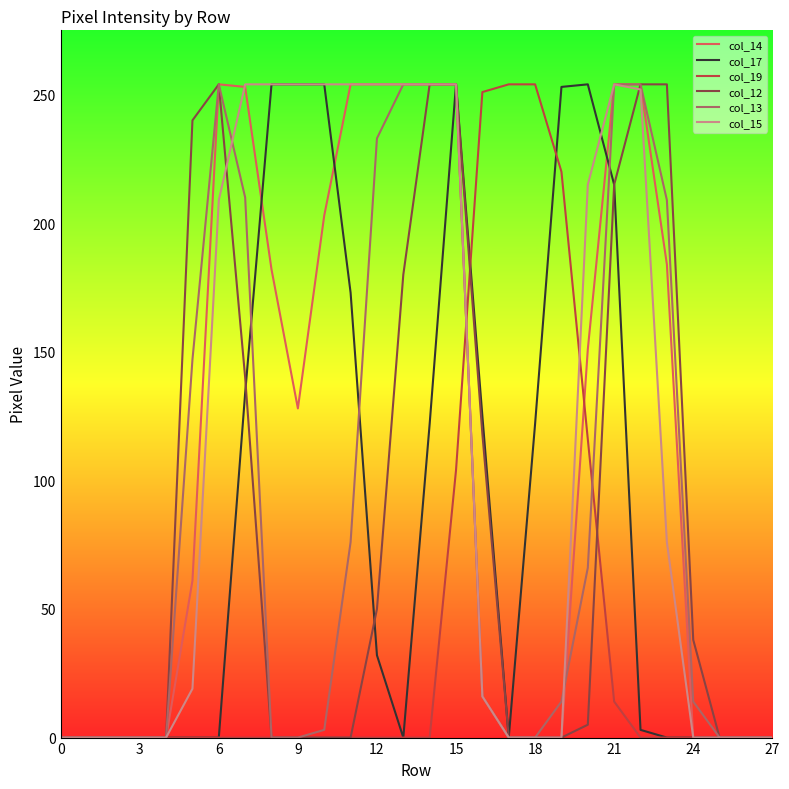

What are all the series names shown in the legend?

col_14, col_17, col_19, col_12, col_13, col_15